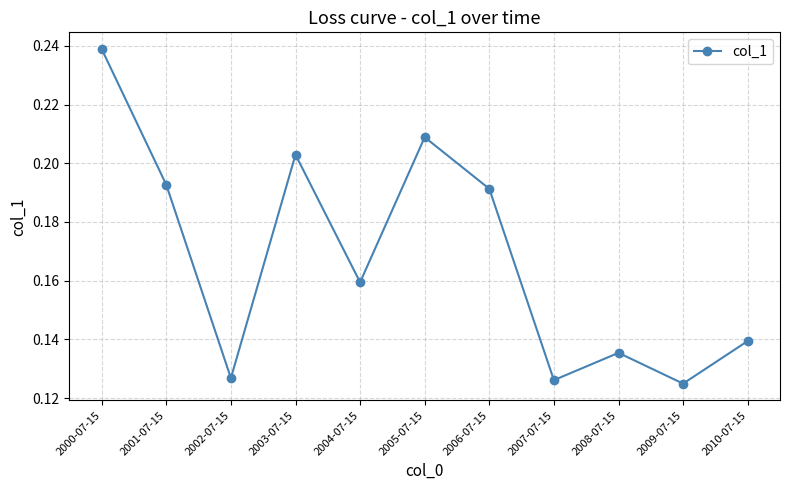

Which label corresponds to the largest value in the chart?

2000-07-15